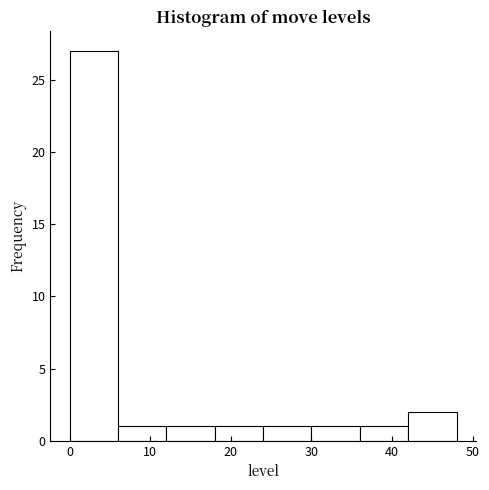

How tall is the bar that spans 0 to 6 on the x-axis? The values are not printed on the chart, so give them approximately, as read against the axis.

27